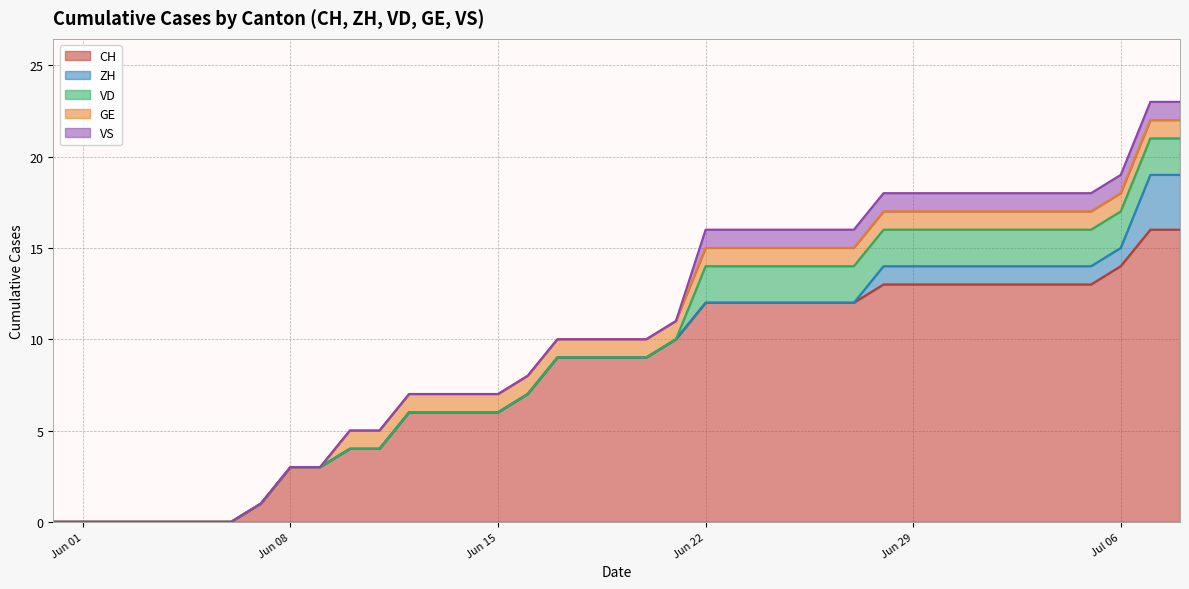

At which label does VD reach its peak?

2020-06-22